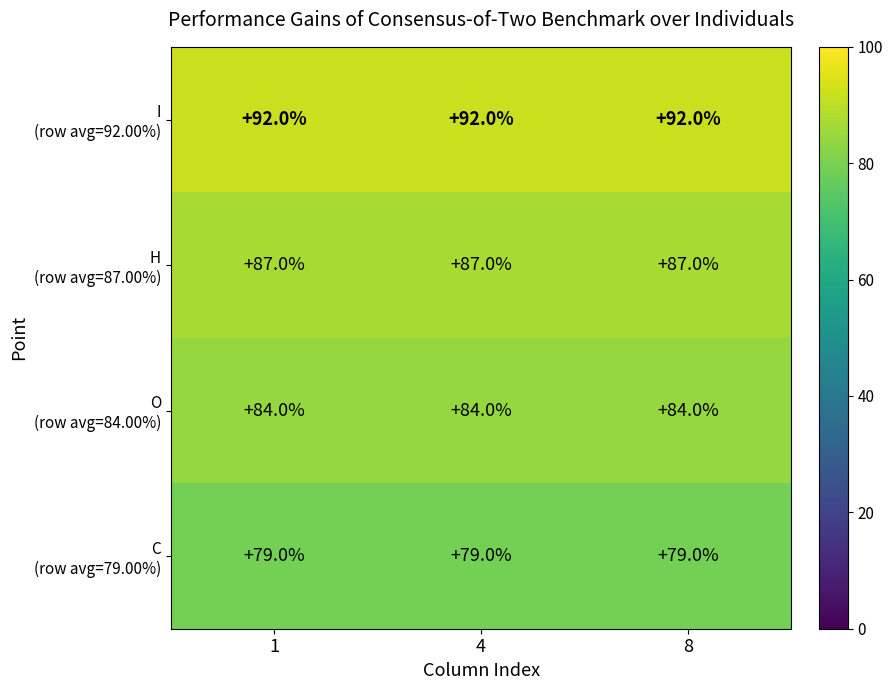

What is the spread (max minus min) of values at 1?

13